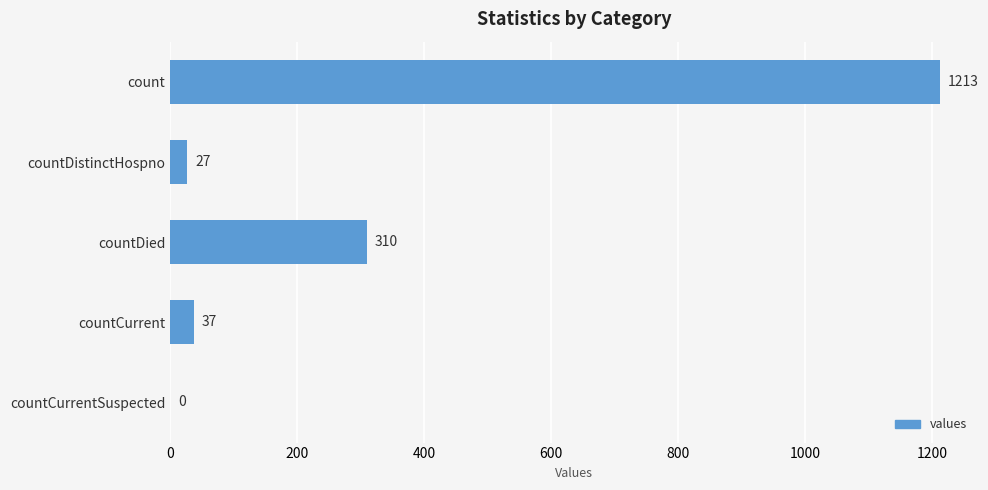

Is it true that the value at countCurrentSuspected is 0?

True